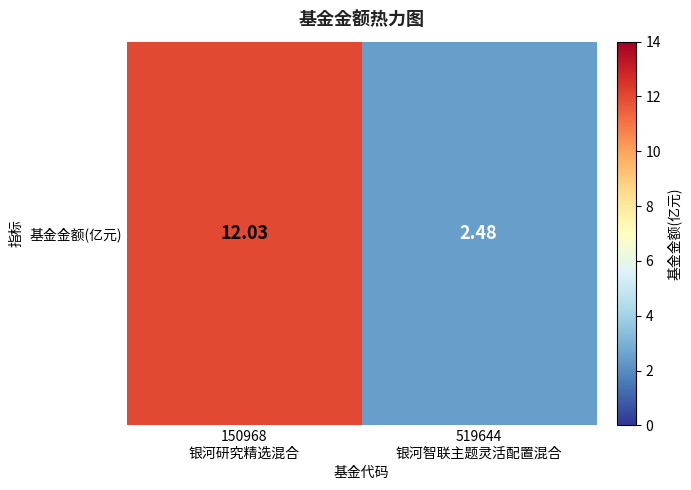

How many data points are less than 12?

1